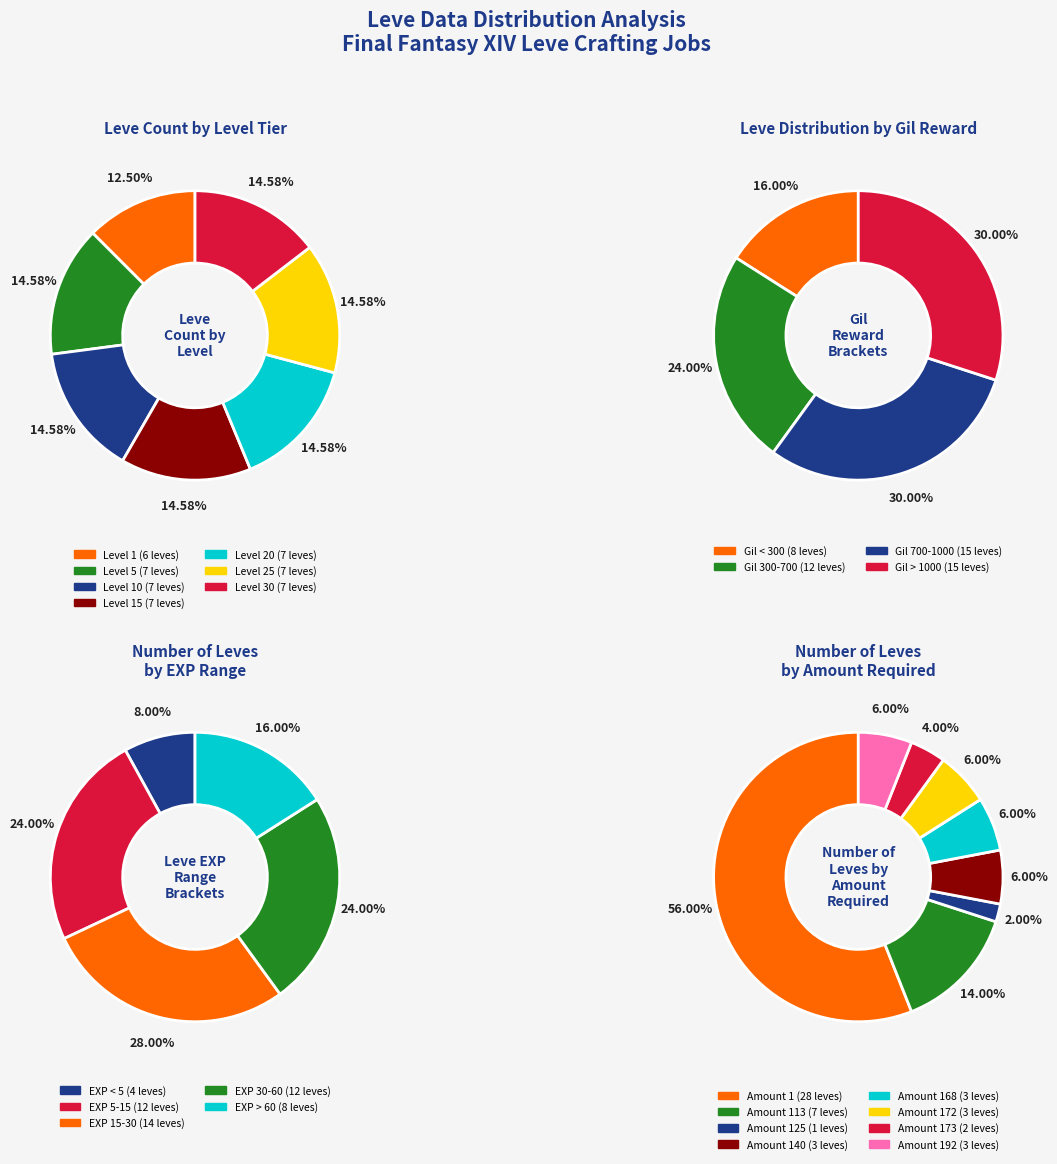

To the nearest percent, what percentage of the pie is Level 25?

15%